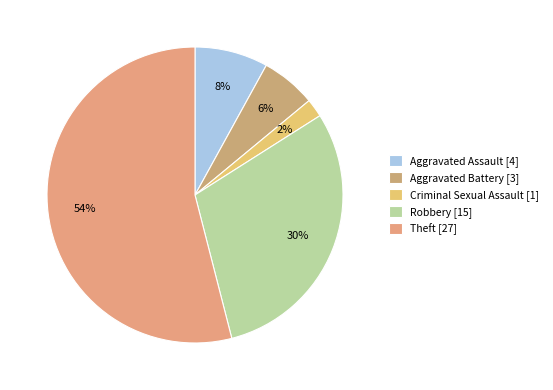

Do Aggravated Assault and Aggravated Battery together represent more than half of the pie?

No